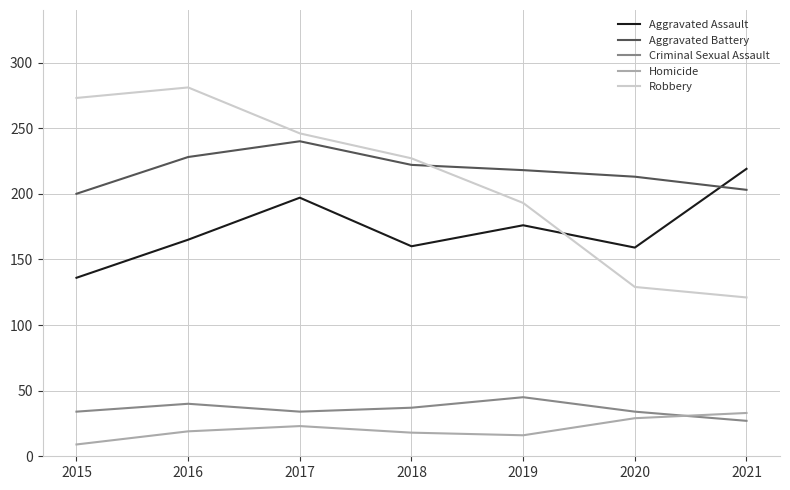

What is the difference between the second highest and minimum values in the Aggravated Assault series?

61